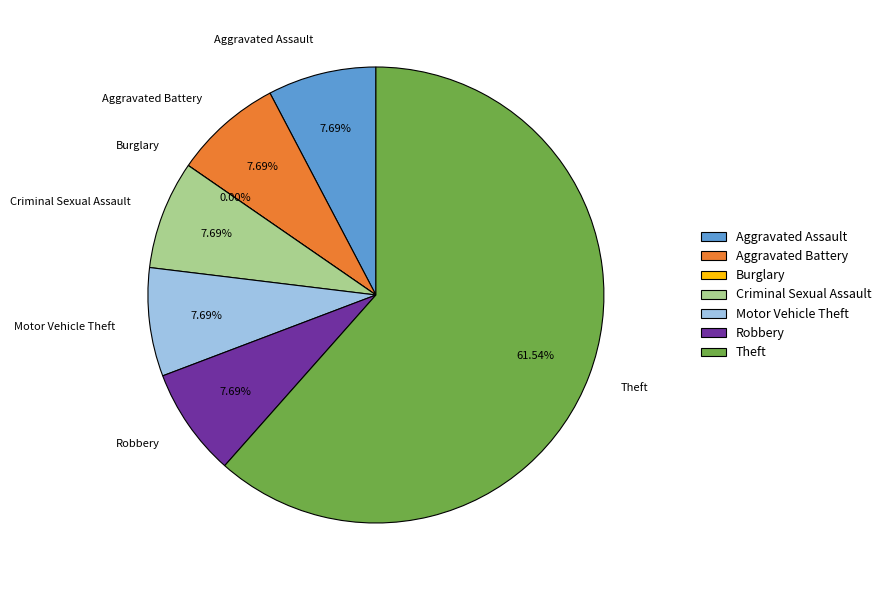

Rank the categories by value from lowest to highest.

Burglary, Aggravated Assault, Aggravated Battery, Criminal Sexual Assault, Motor Vehicle Theft, Robbery, Theft